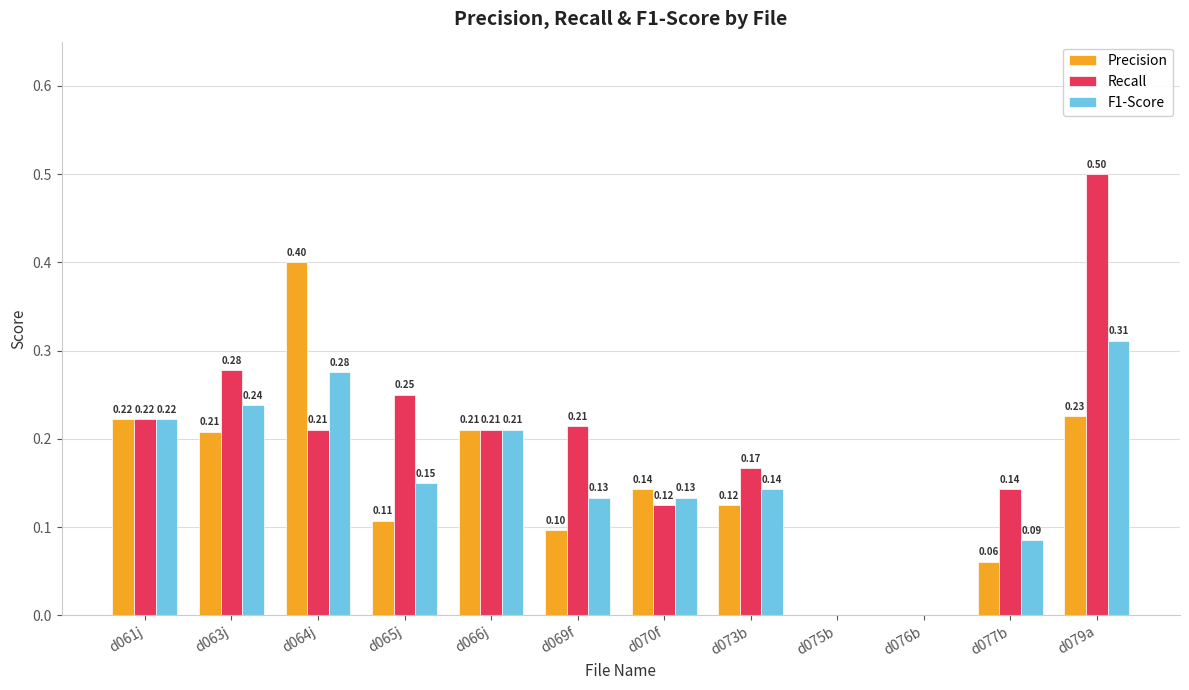

What are all the series names shown in the legend?

Precision, Recall, F1-Score